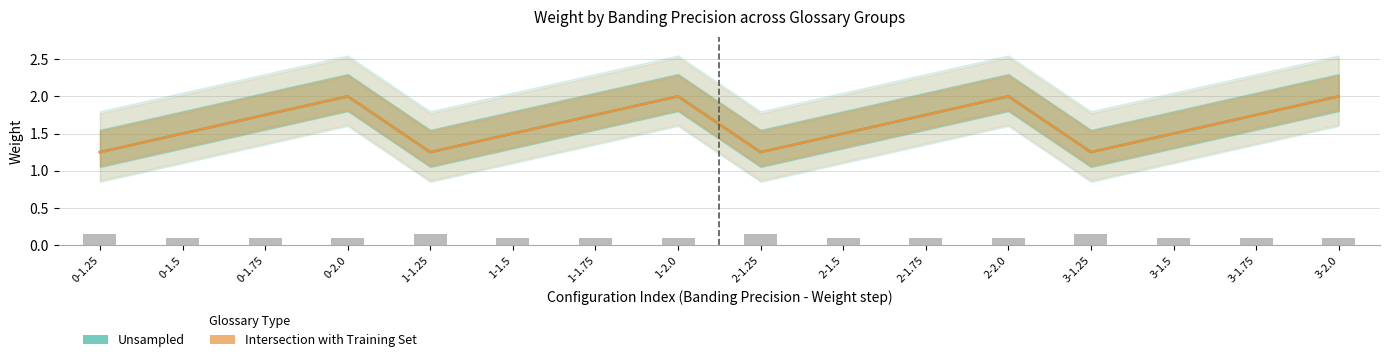

List the labels in order of Intersection with Training Set value, smallest first.

0-1.25, 1-1.25, 2-1.25, 3-1.25, 0-1.5, 1-1.5, 2-1.5, 3-1.5, 0-1.75, 1-1.75, 2-1.75, 3-1.75, 0-2.0, 1-2.0, 2-2.0, 3-2.0